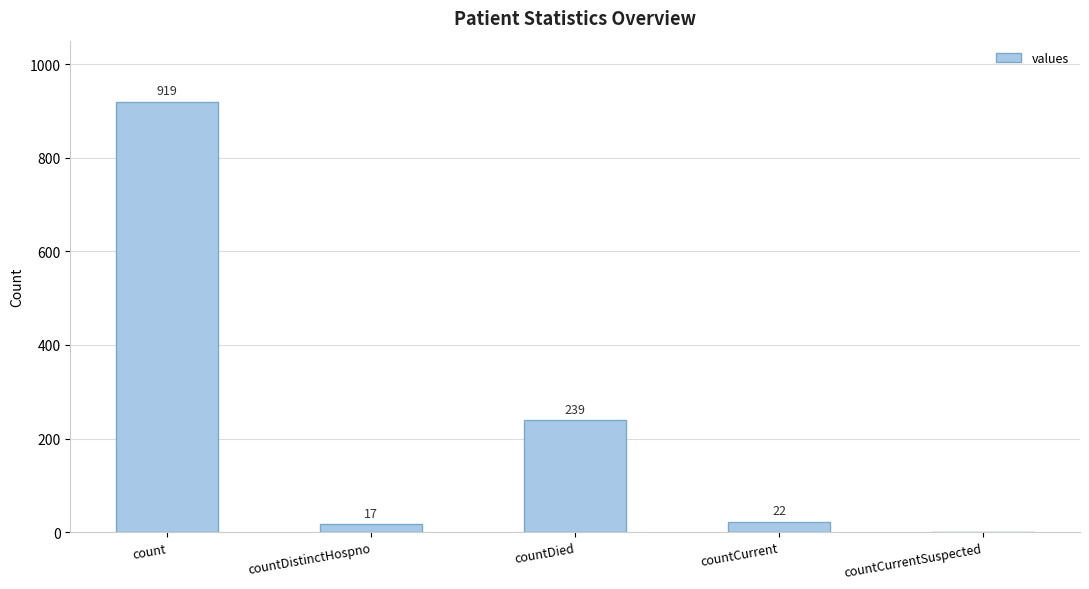

What is the difference between the values at countCurrentSuspected and countDied?

239